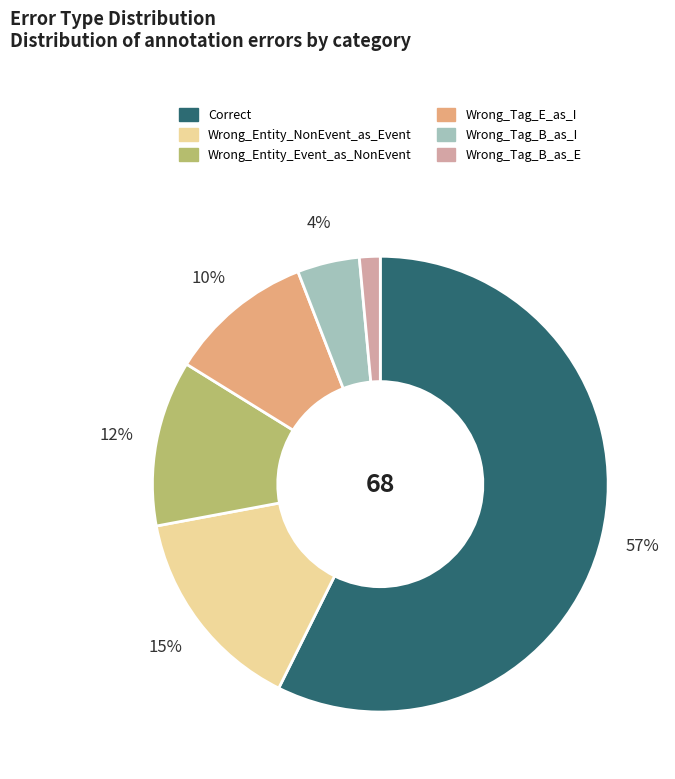

Is there any slice that represents more than half of the pie?

Yes